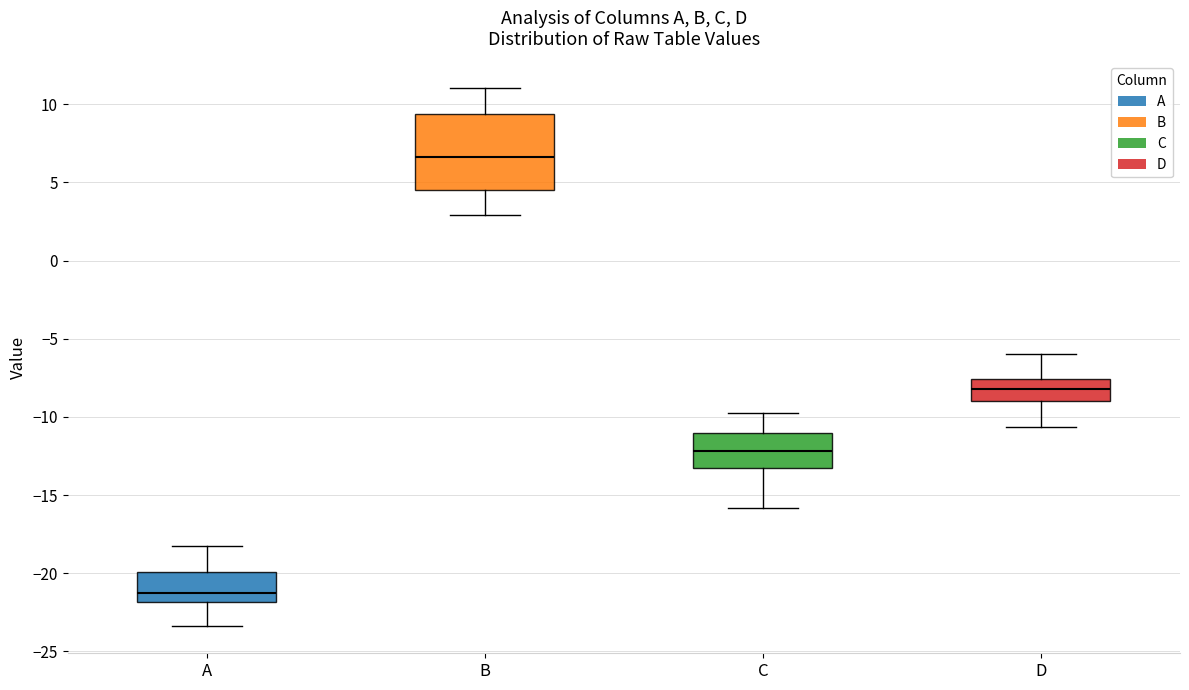

Reading left to right, transcribe this box plot: for each box, give where its median line is, the range the box spans, and where its two whiskers end, as read against the y-axis. The values are not printed on the chart, so give them approximately, as read against the axis.

A: median -21.0, box -22.0 to -20.0, whiskers -23.5 to -18.0
B: median 6.5, box 4.5 to 9.5, whiskers 3.0 to 11.0
C: median -12.0, box -13.0 to -11.0, whiskers -16.0 to -10.0
D: median -8.0, box -9.0 to -7.5, whiskers -10.5 to -6.0